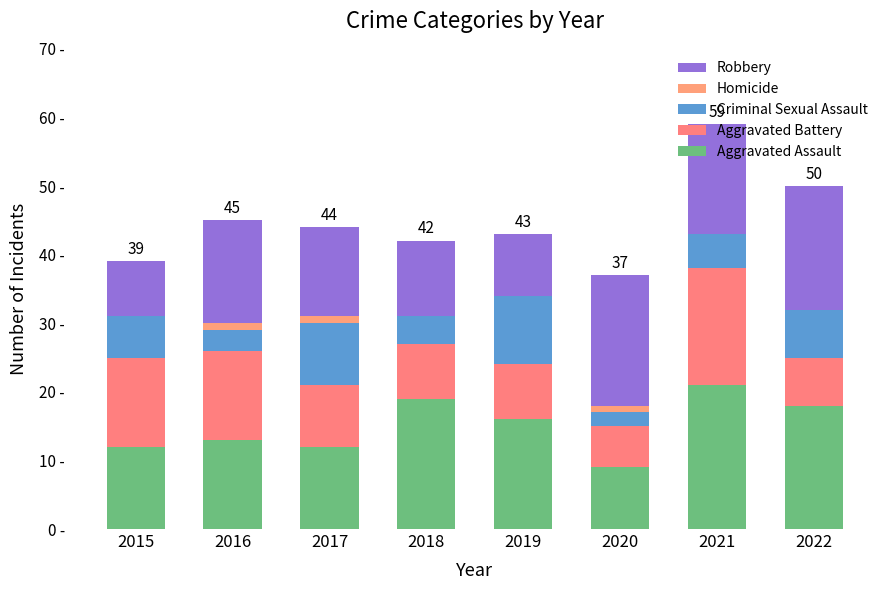

Are the bars horizontal?

No